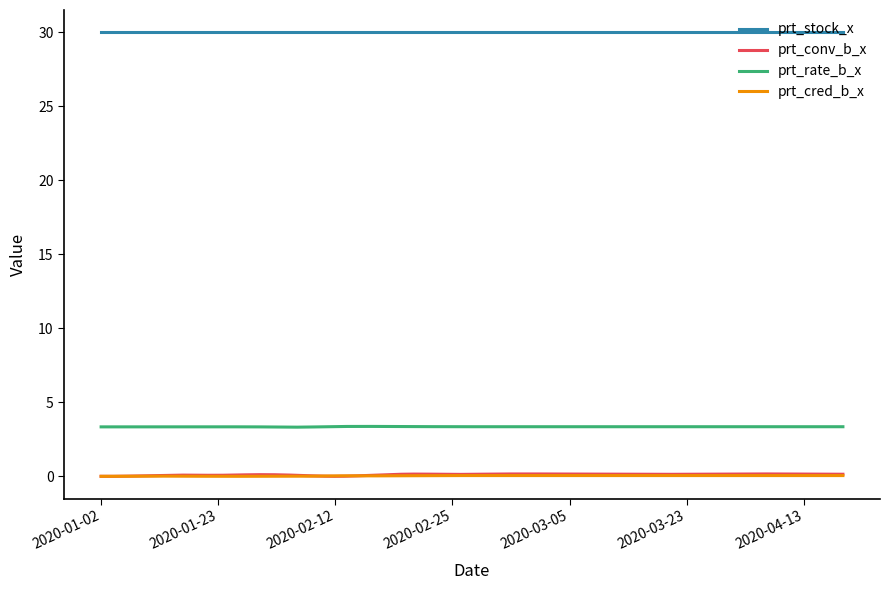

What is the lowest value of the prt_stock_x series?

30.0